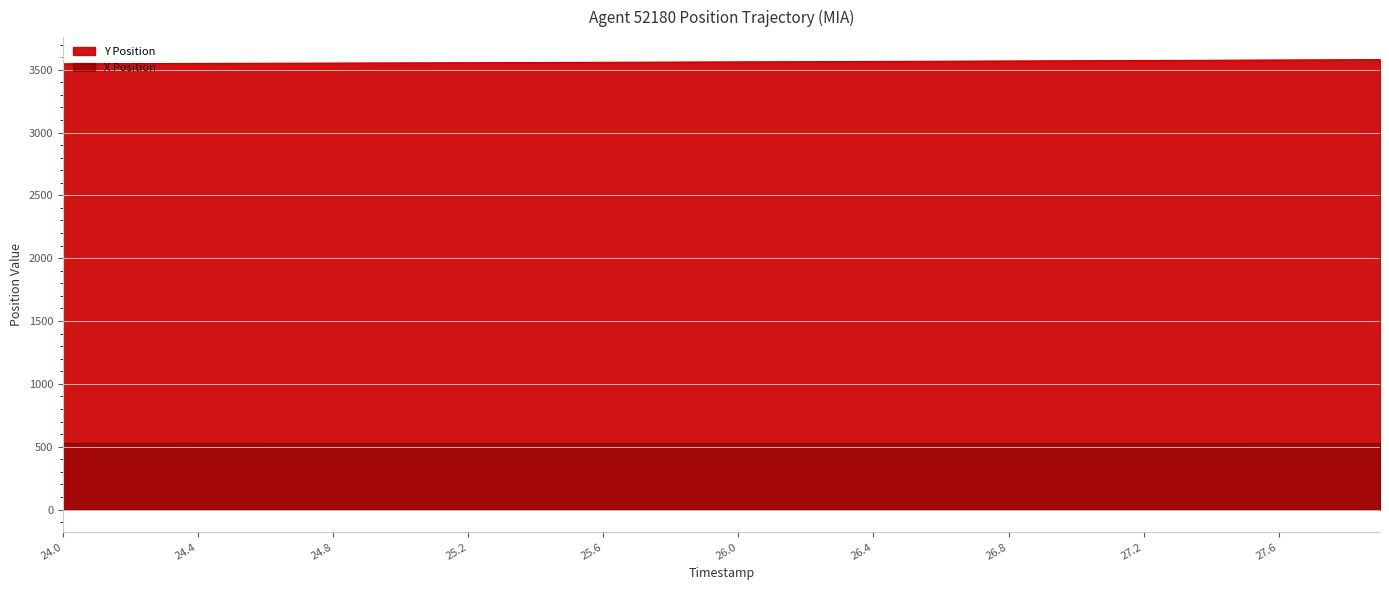

List the series in order of their peak value, highest first.

Y Position, X Position